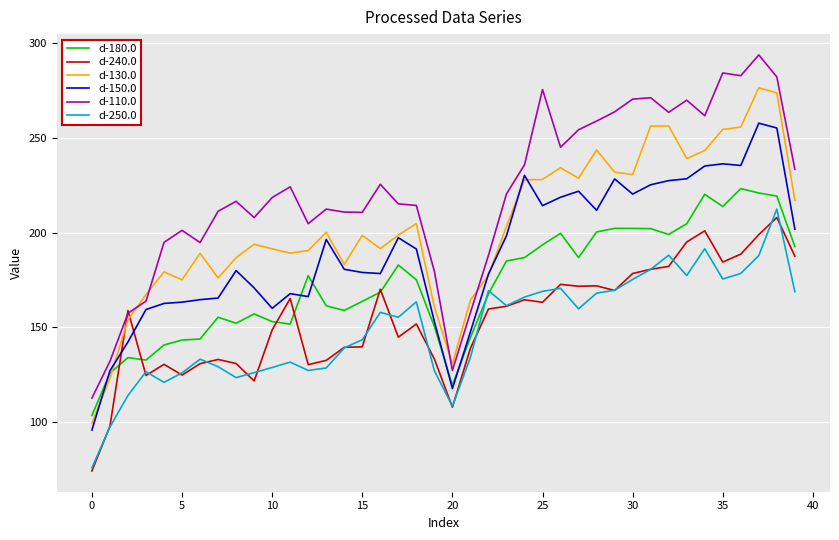

True or false: d-110.0 and d-150.0 cross at least once.

False